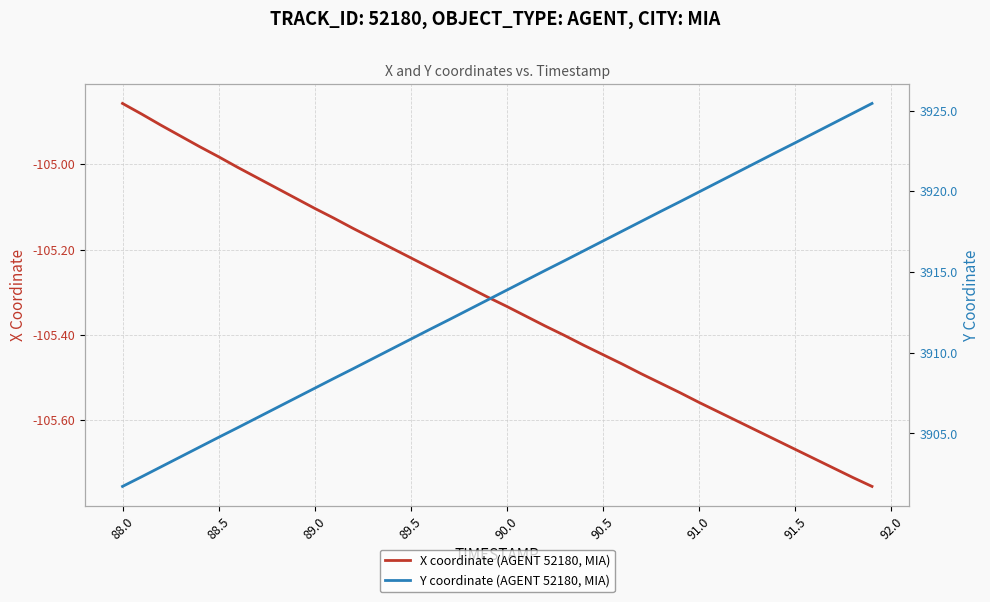

The X coordinate (AGENT 52180, MIA) series shows -138.3 at 89.5. True or false?

False